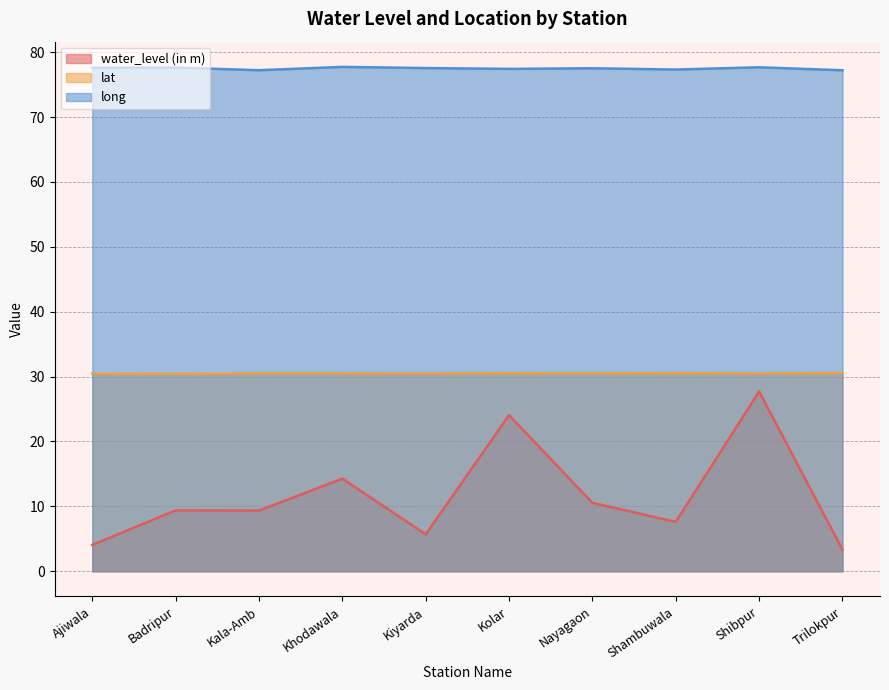

What position from the right is Kiyarda?

6